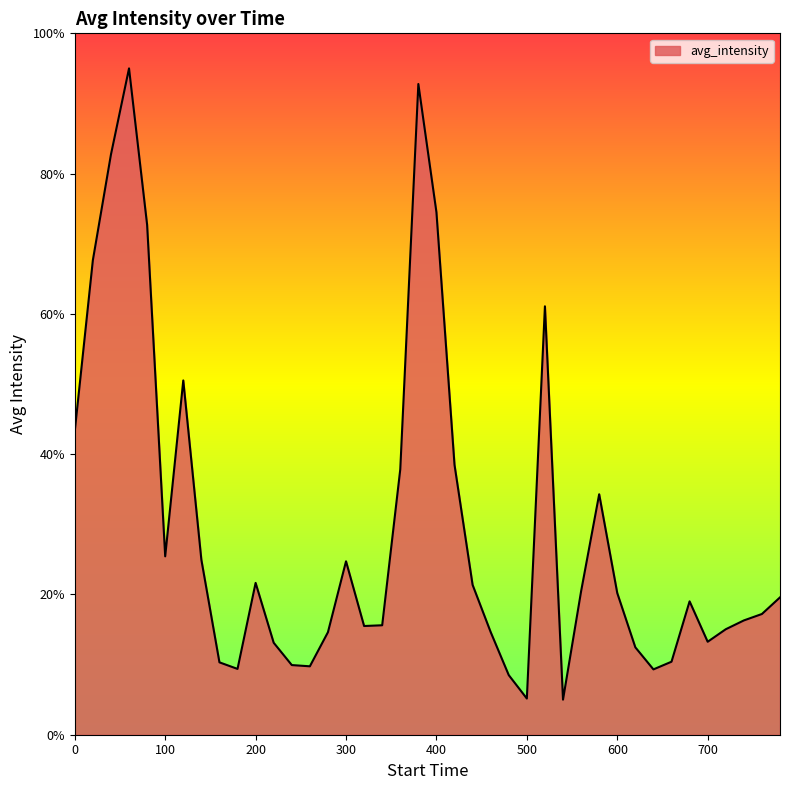

What is the difference between the maximum and minimum values?

90.0